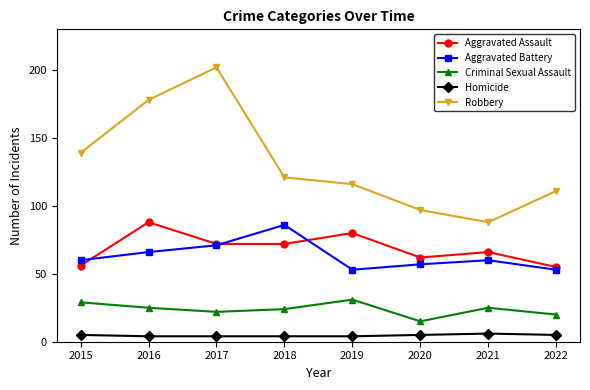

Which series has the widest spread of values?

Robbery